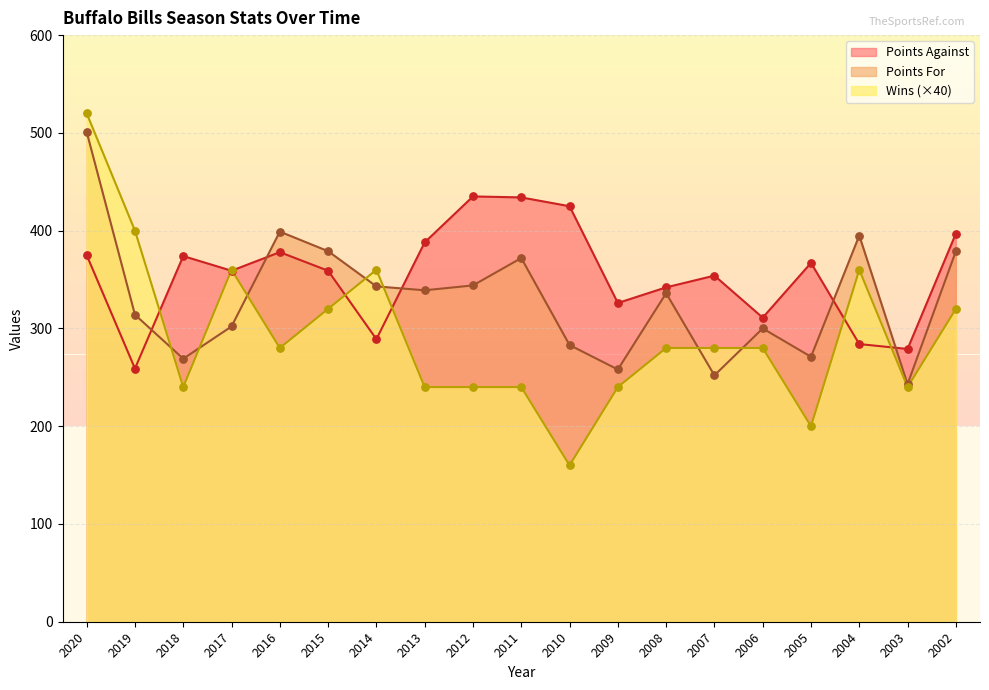

Is the value of Wins at 2017 greater than the value of Points For at 2018?

Yes